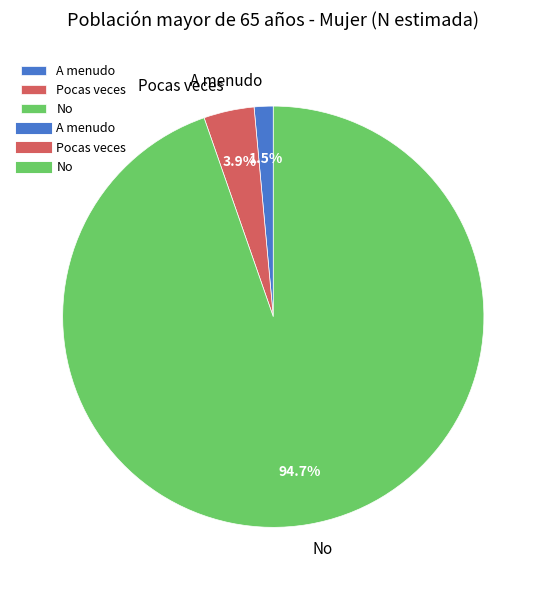

To the nearest percent, what is the difference between the largest and smallest slice percentages?

93%